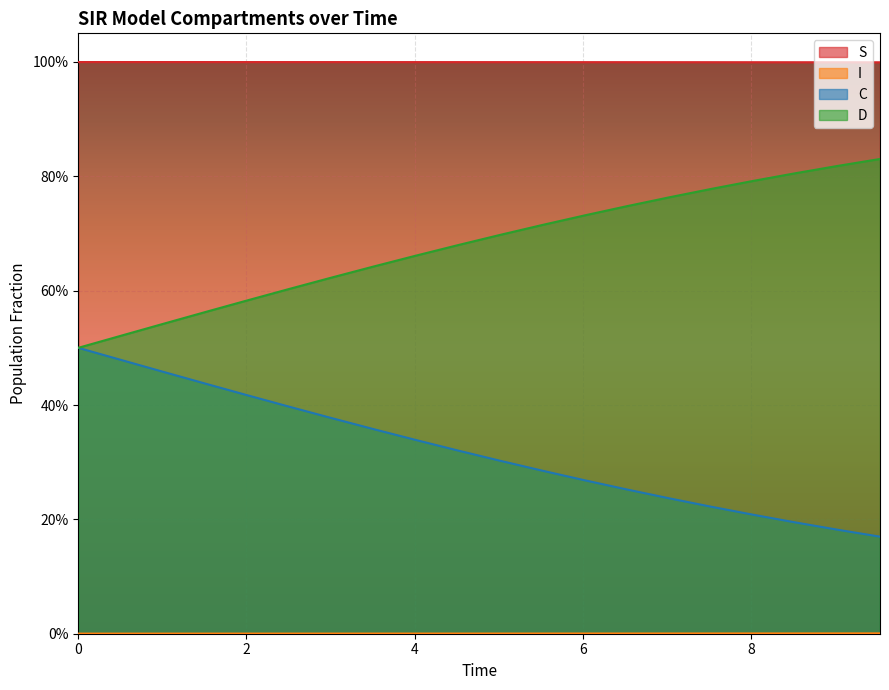

What is the highest value of the S series?

1.0